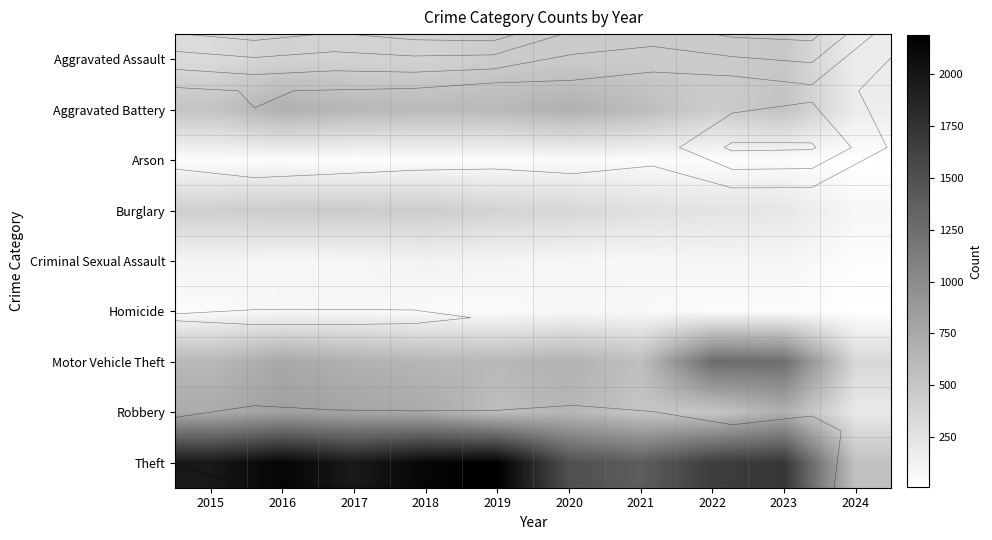

List the series in order of their peak value, lowest first.

Arson, Homicide, Criminal Sexual Assault, Burglary, Aggravated Assault, Aggravated Battery, Robbery, Motor Vehicle Theft, Theft